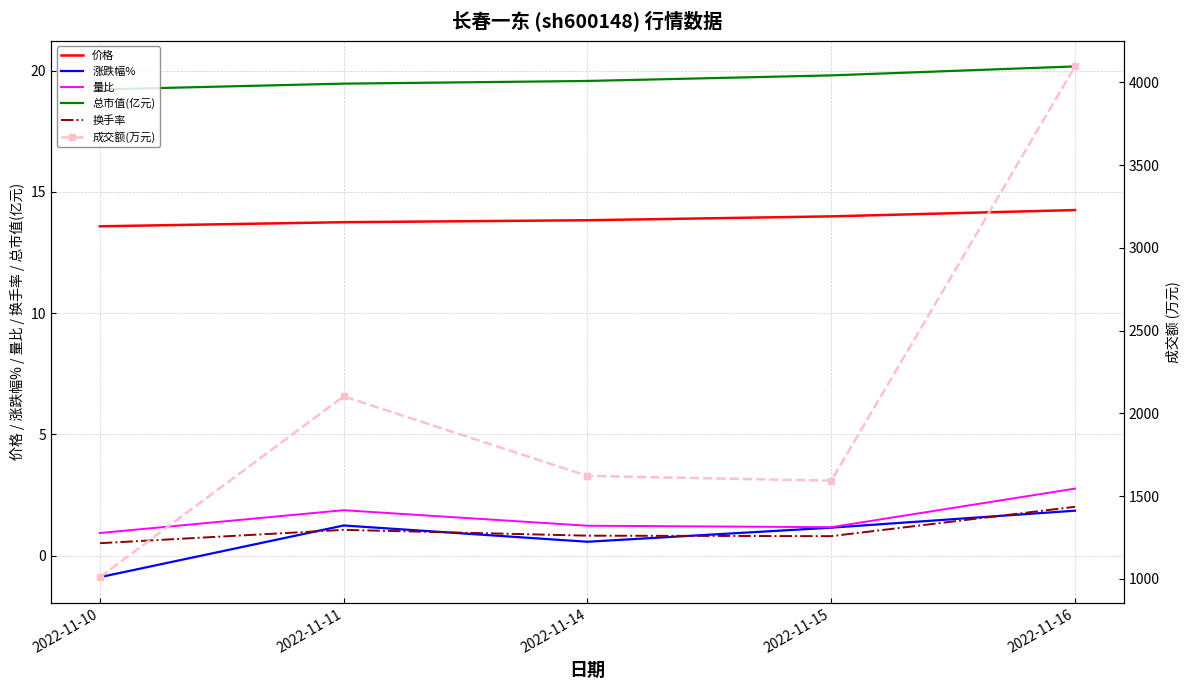

What is the minimum value for 成交额(万元)?

1010.0